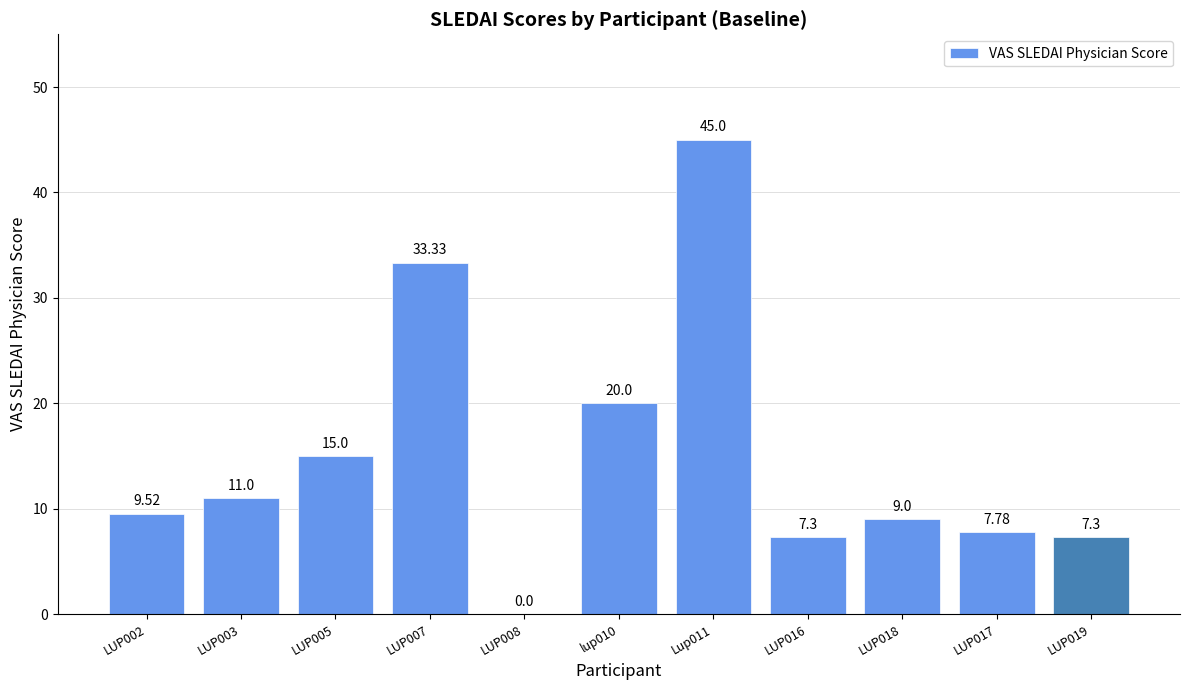

What is the sum of all values?

165.2